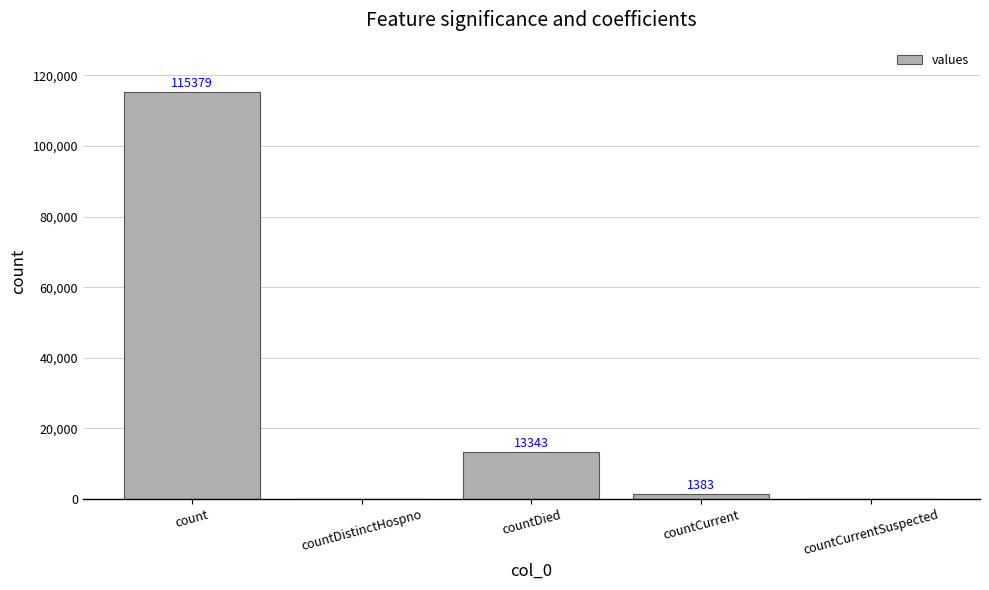

What is the difference between the values at countDistinctHospno and count?

115379